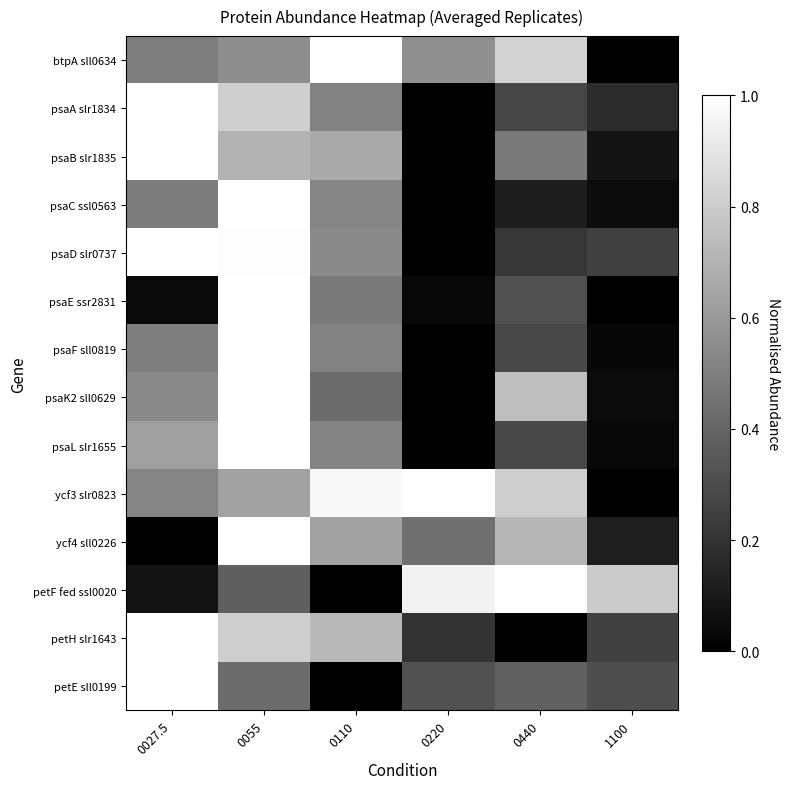

What is the difference between the highest and lowest values at 0220?

1.0